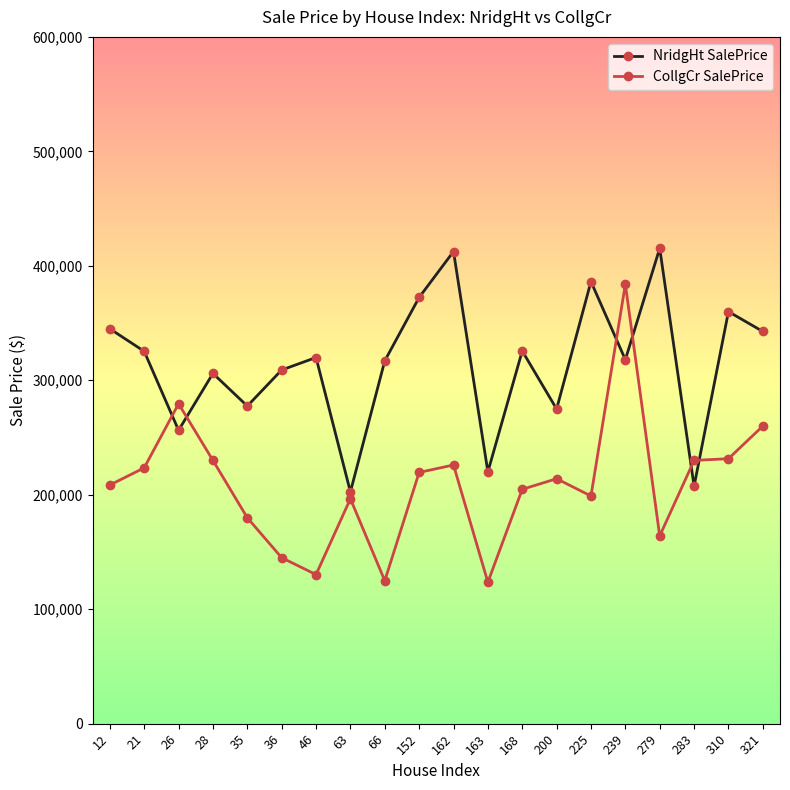

What are all the series names shown in the legend?

NridgHt SalePrice, CollgCr SalePrice